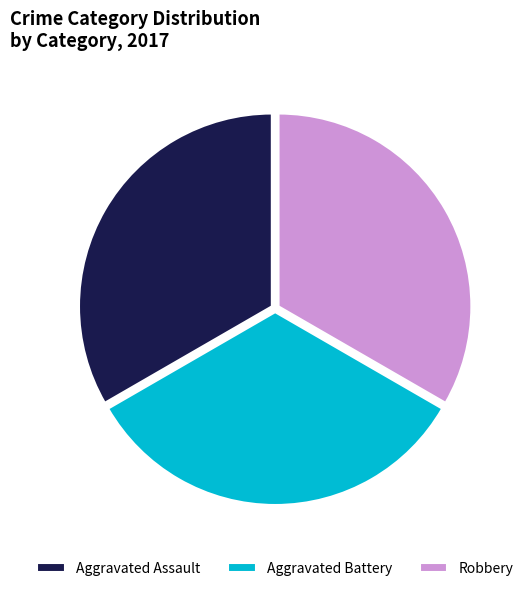

The Aggravated Assault slice represents 42% of the pie. True or false?

False